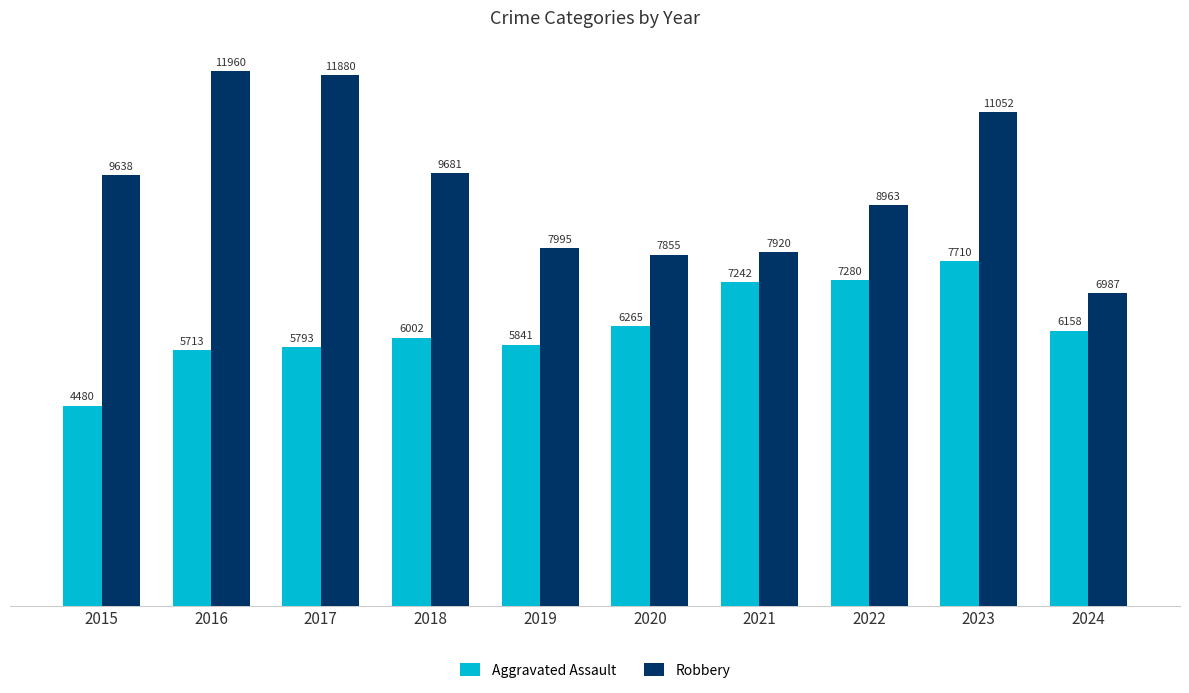

Where does the Aggravated Assault series first go above 6158?

2020